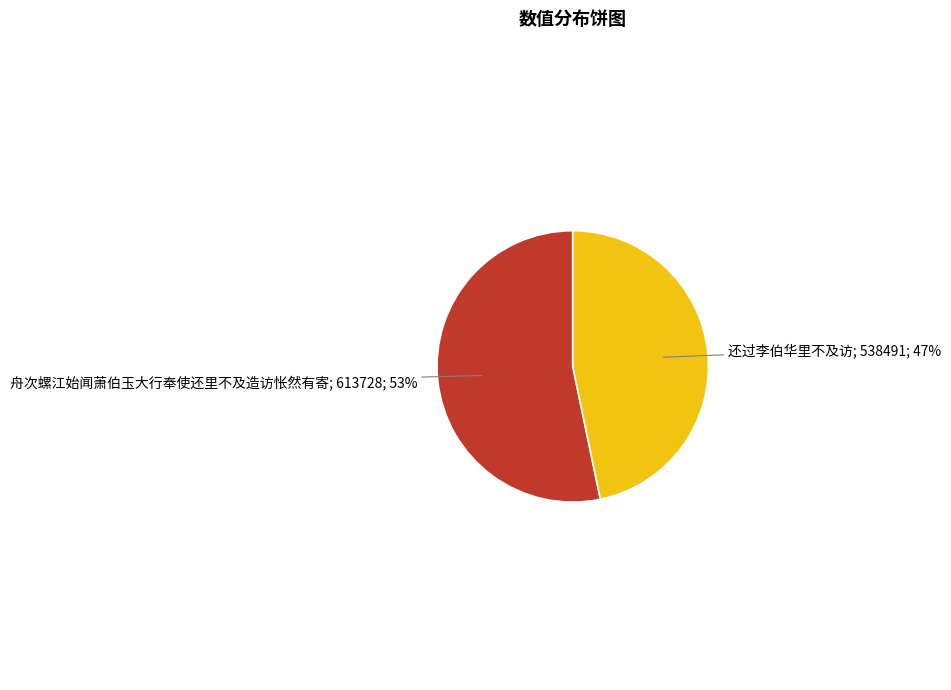

True or false: 还过李伯华里不及访 accounts for 47% of the total.

True